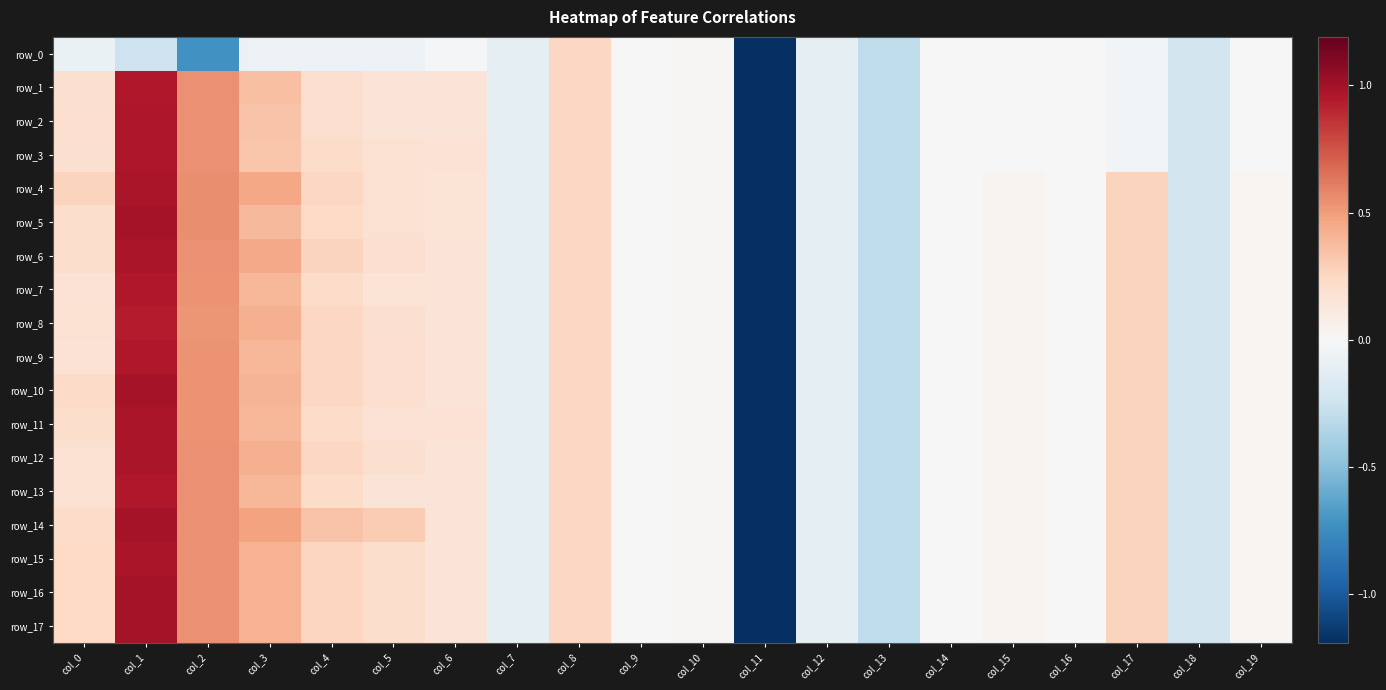

The row_2 series shows 1.0 at col_2. True or false?

False